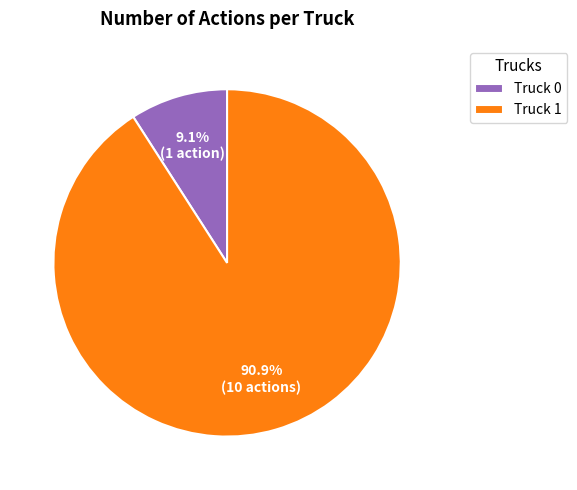

The Truck 1 slice represents 77% of the pie. True or false?

False